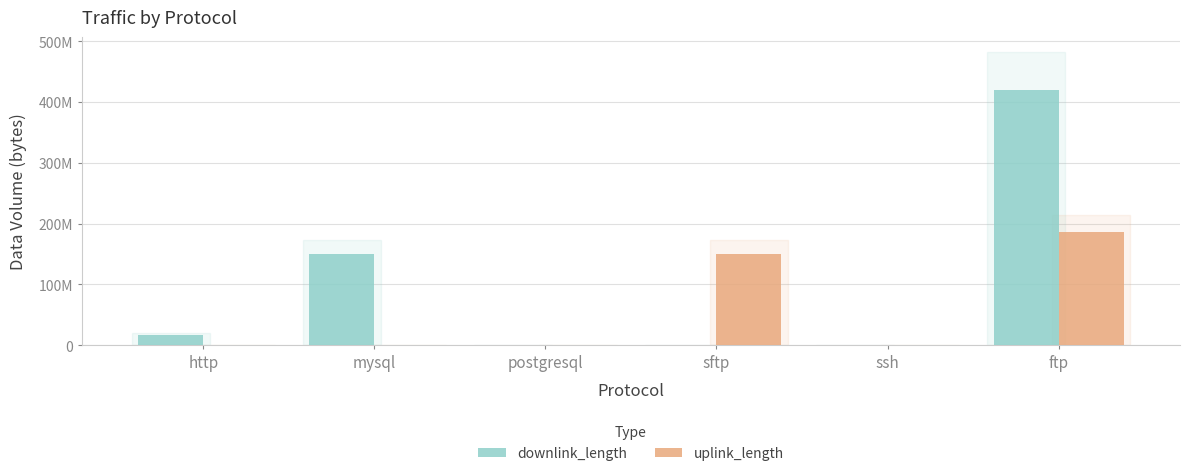

What is the difference between the highest and lowest values at ssh?

24